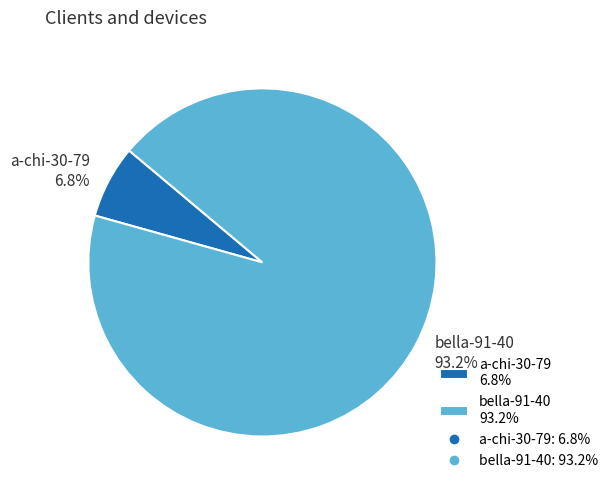

Is bella-91-40 the majority of the pie?

Yes